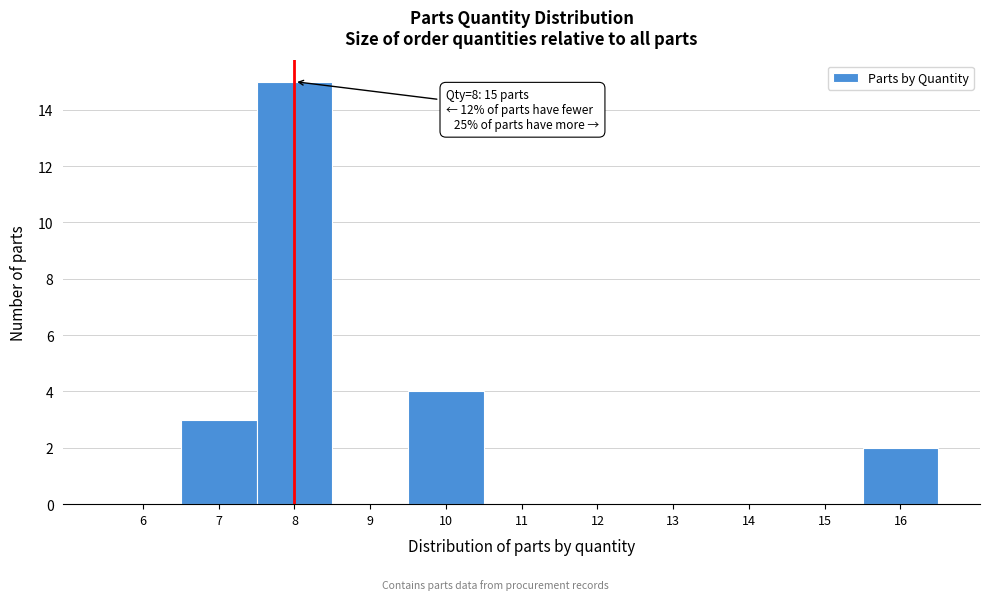

Reading left to right, transcribe all the data shown in this chart.

6=0	7=3	8=15	9=0	10=4	11=0	12=0	13=0	14=0	15=0	16=2